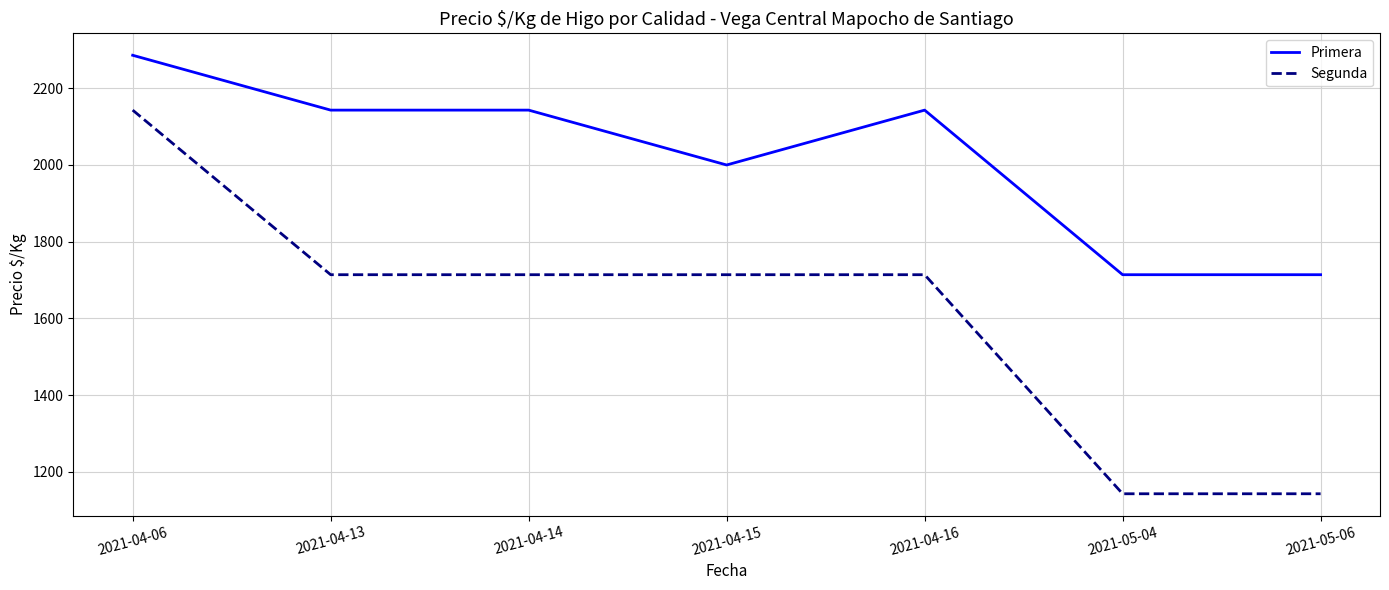

Reading left to right, transcribe all the data shown in this chart.

Primera: 2286	2143	2143	2000	2143	1714	1714
Segunda: 2143	1714	1714	1714	1714	1143	1143